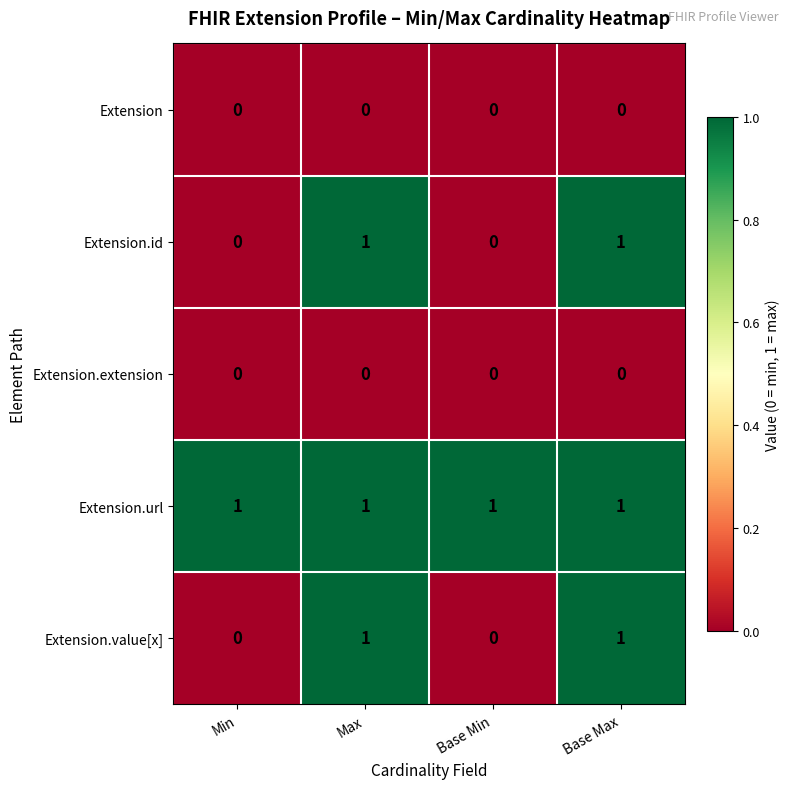

The value of Extension at Base Min is 0. True or false?

True